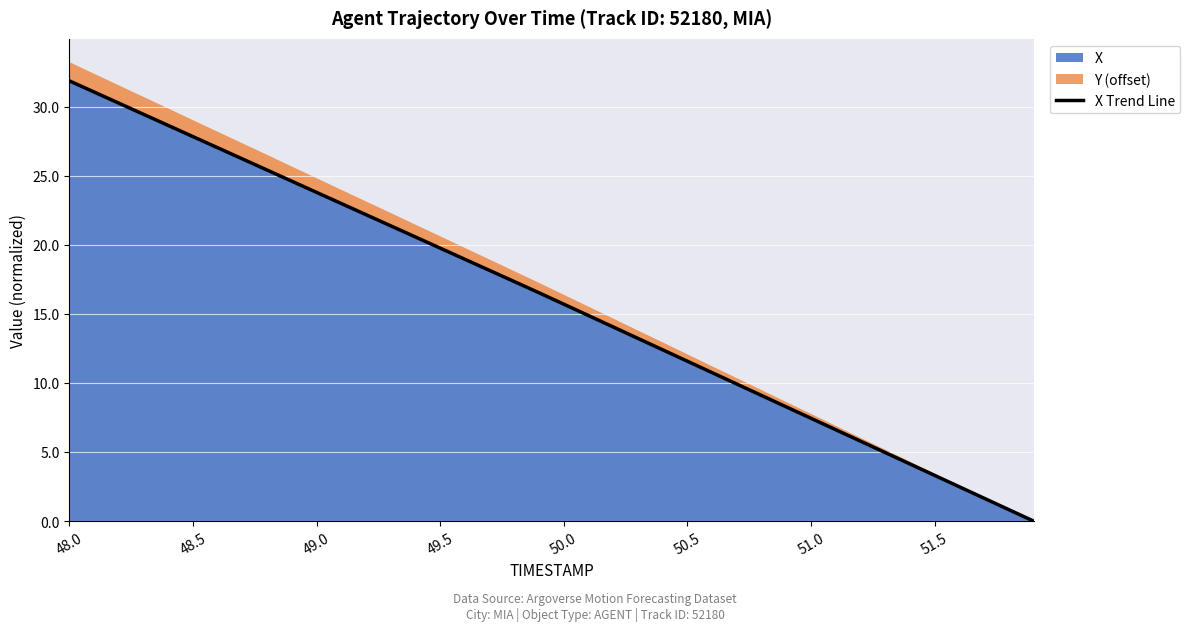

What is the greatest value displayed?

31.9